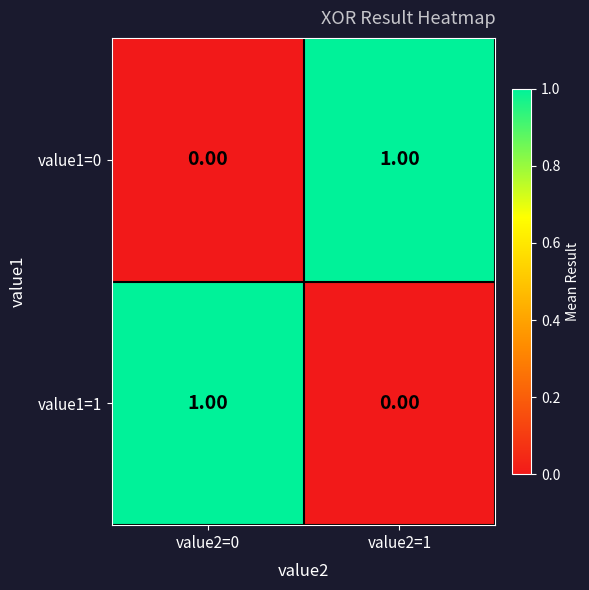

List the labels in order of value1=0 value, largest first.

value2=1, value2=0